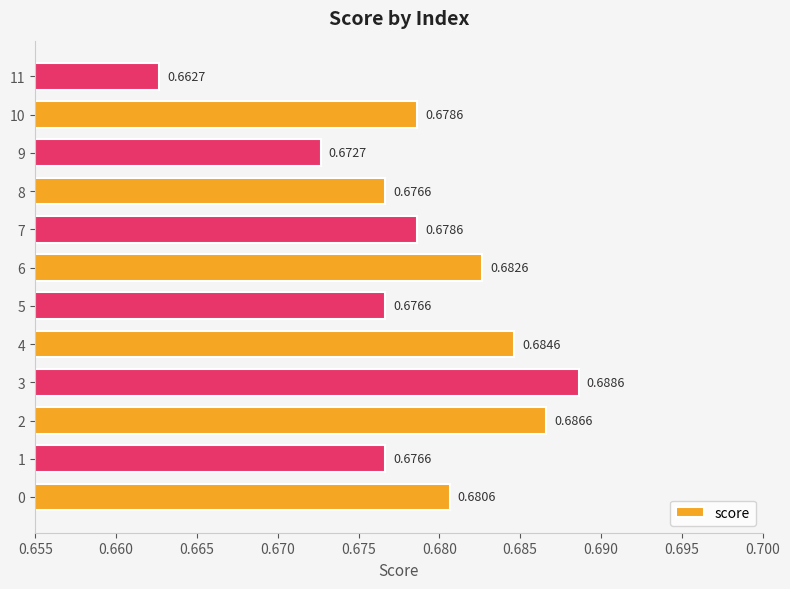

Which has a higher value, 5 or 3?

3